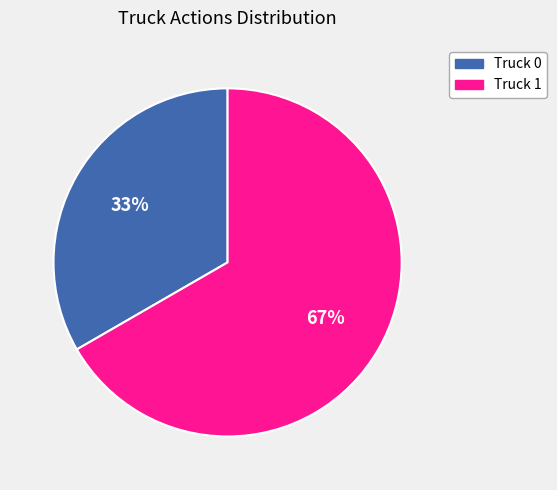

Rank the categories by value from lowest to highest.

Truck 0, Truck 1